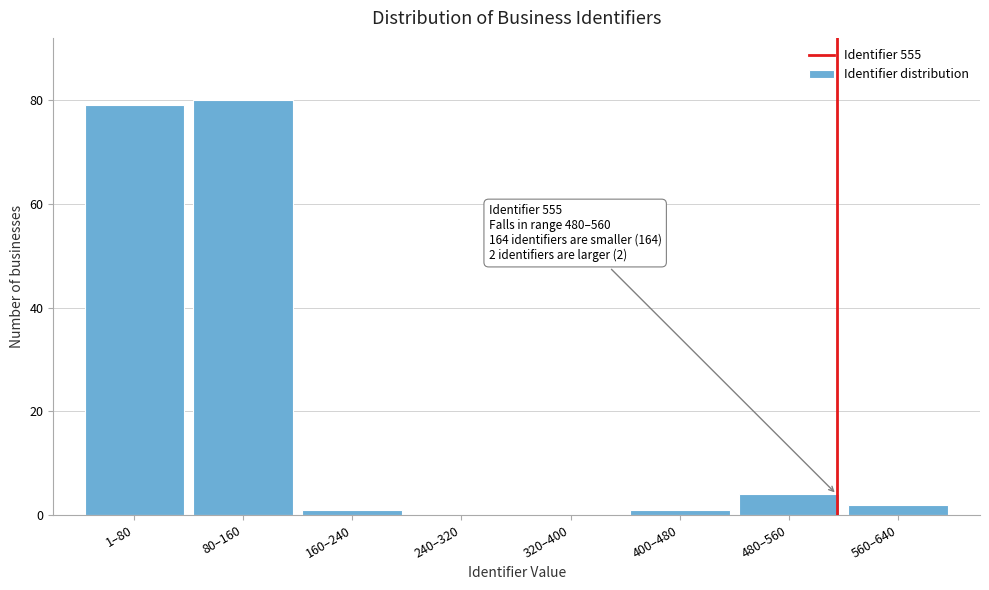

Reading left to right, list all the values displayed in this chart.

1–80=79	80–160=80	160–240=1	240–320=0	320–400=0	400–480=1	480–560=4	560–640=2